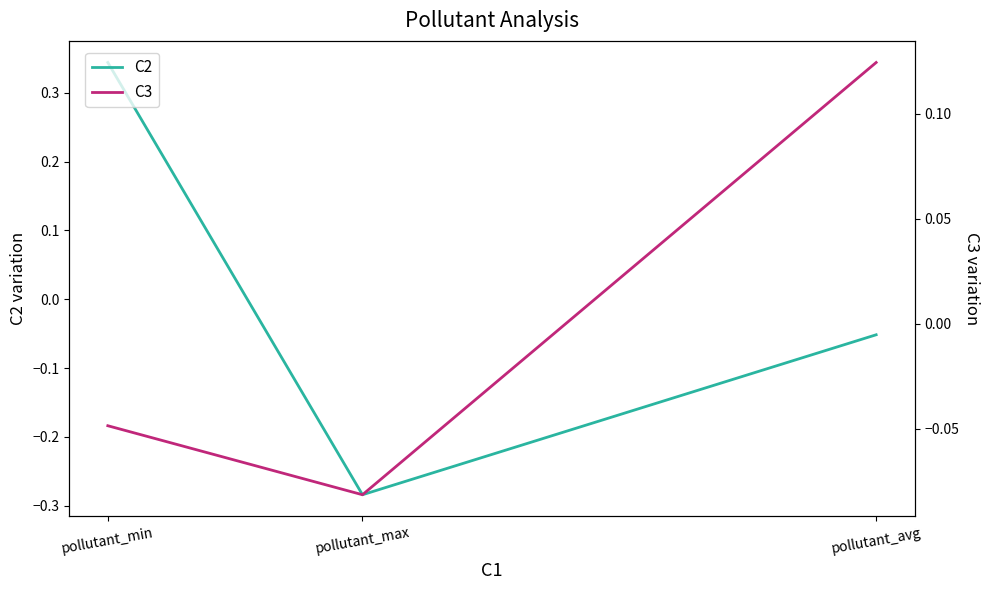

What position from the right is pollutant_max?

2